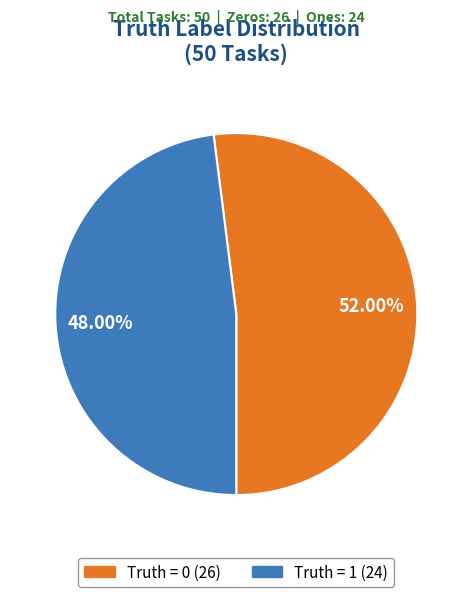

Is there a majority slice in this chart?

Yes